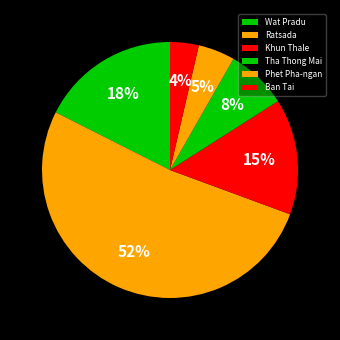

How many segments does this pie chart have?

6